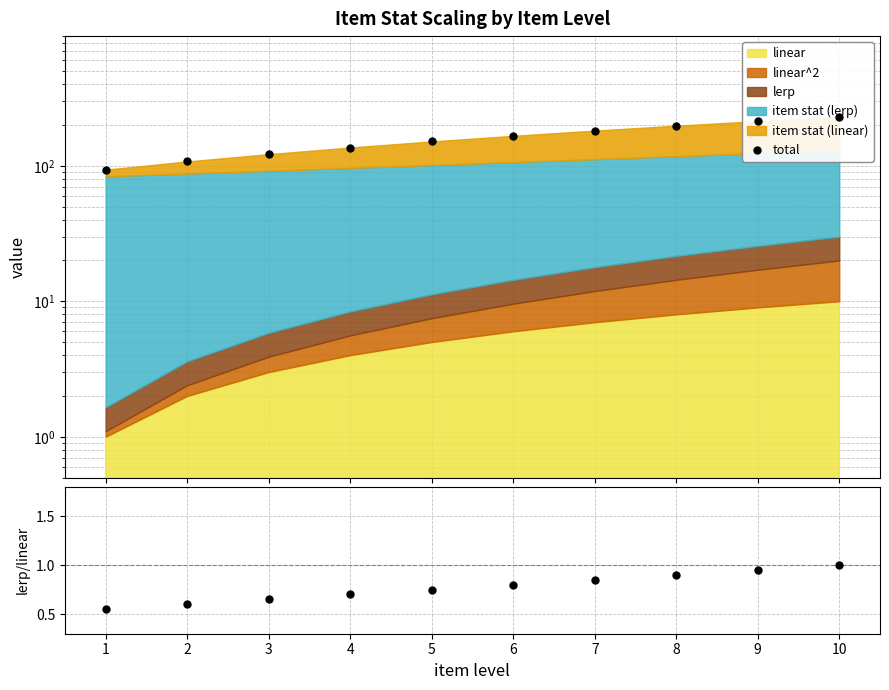

True or false: total has a value of 121.8 at 3.

True